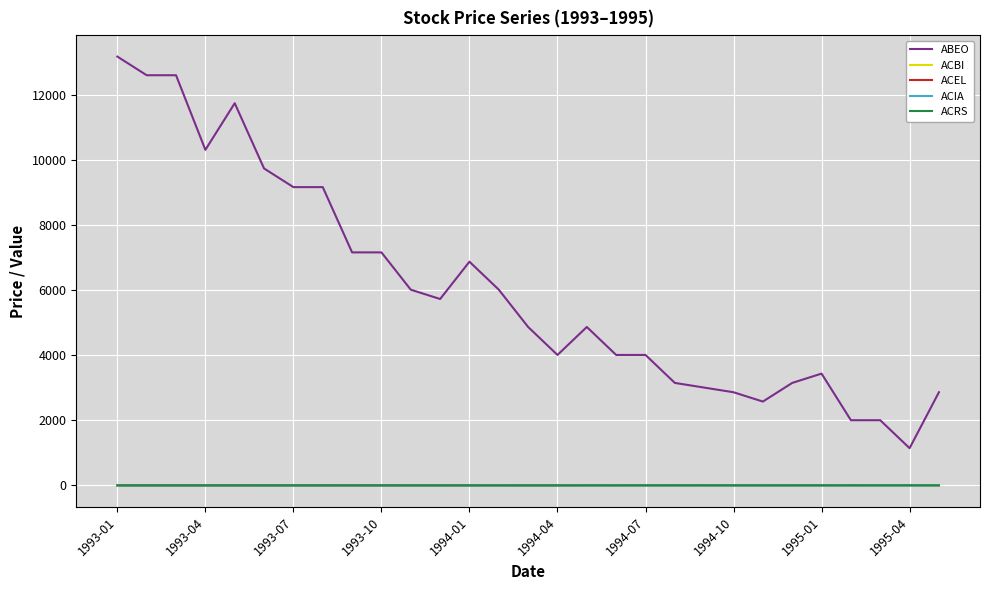

What is the maximum value shown in the chart?

13178.6